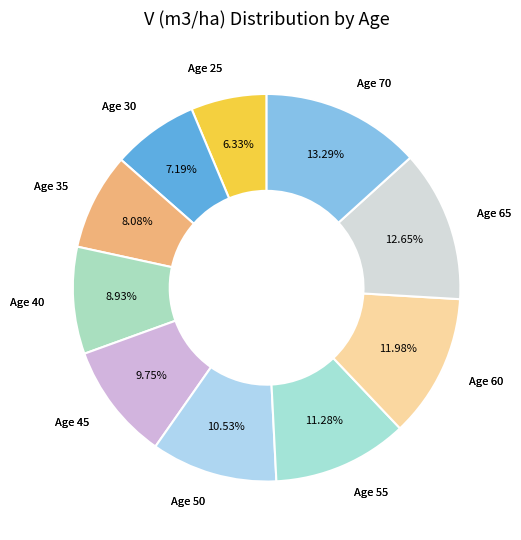

Combined, do Age 30 and Age 50 account for over 50%?

No